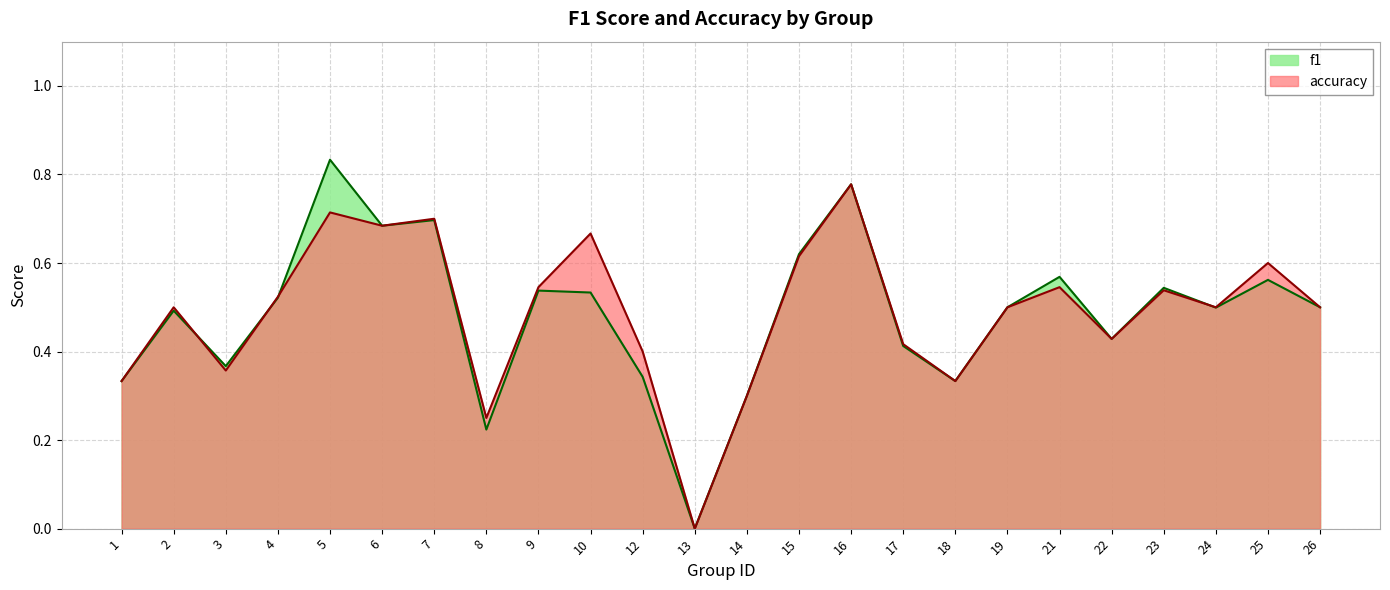

Count the number of data series in this chart.

2